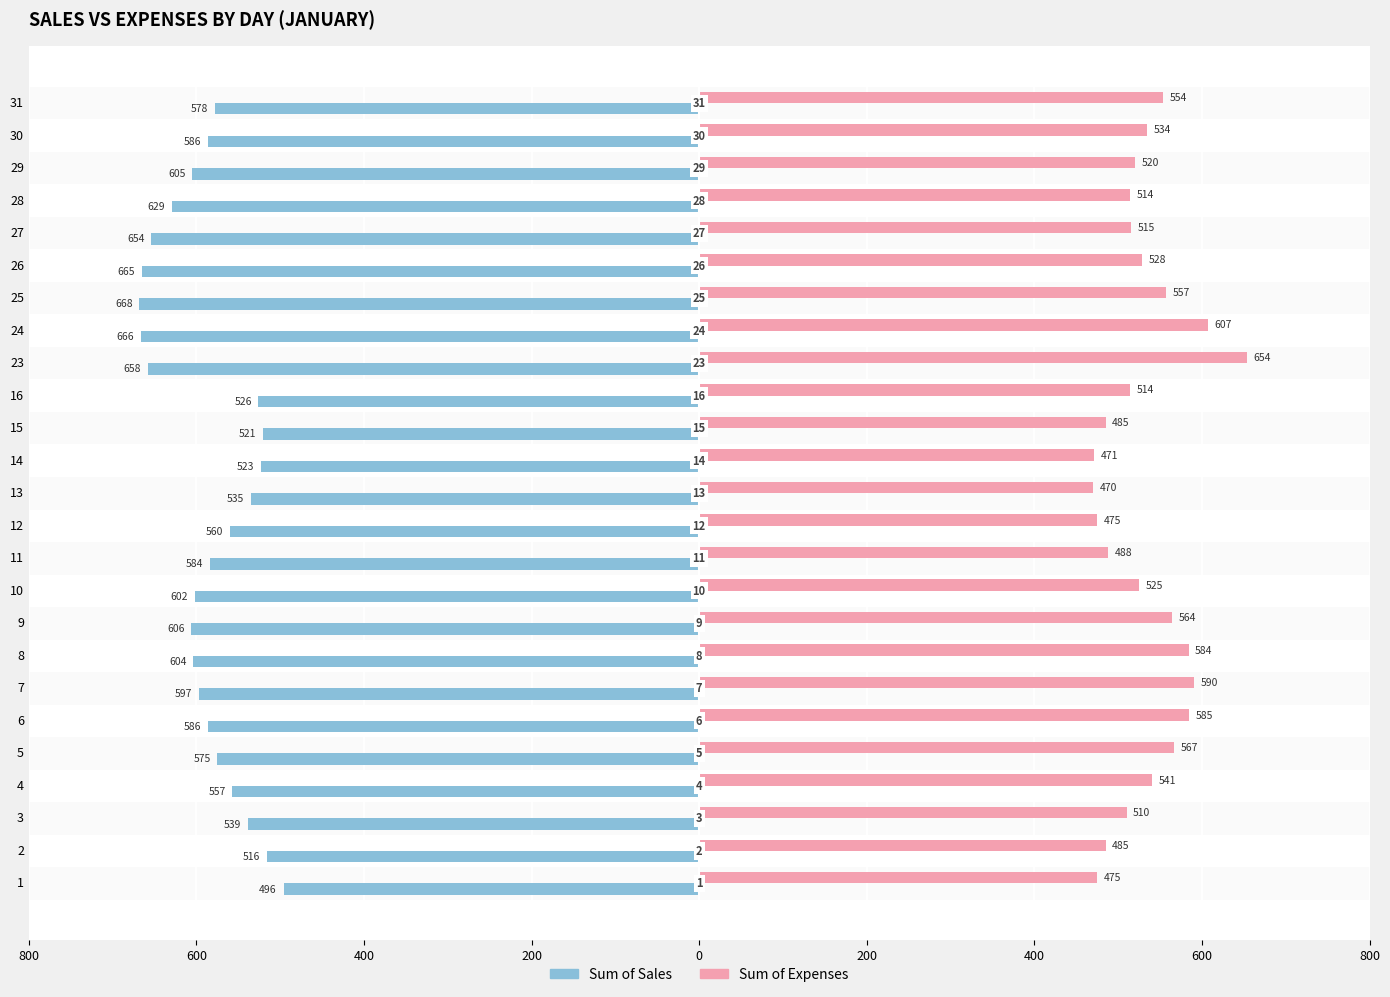

What is the value of the Sum of Expenses bar at the 18th from the left?

607